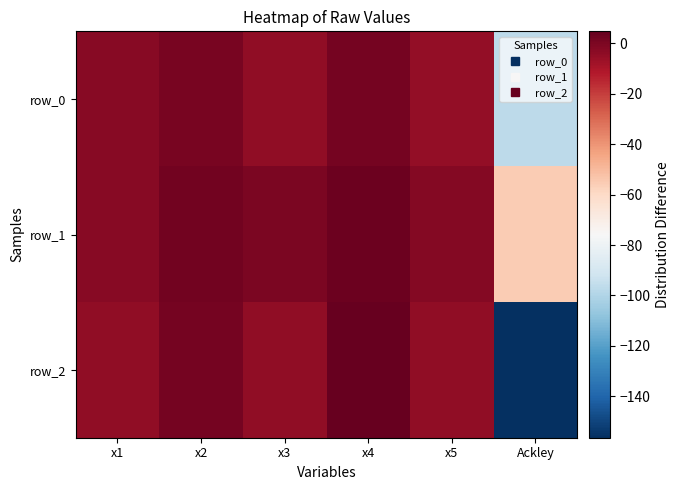

Which series has the largest range (max minus min)?

row_2